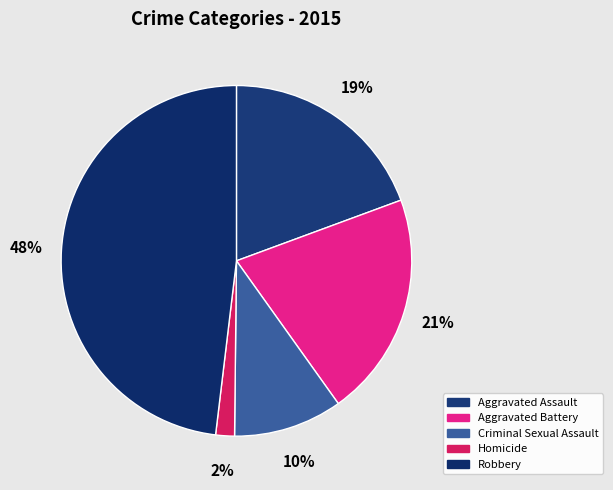

Which category has the smallest portion of the pie?

Homicide